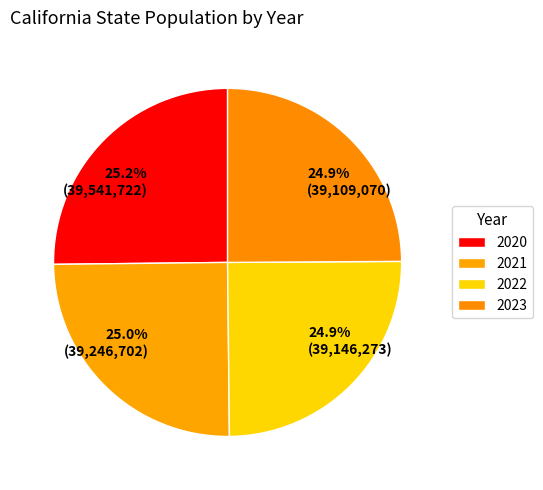

What percentage is the 2023 slice, to the nearest percent?

25%